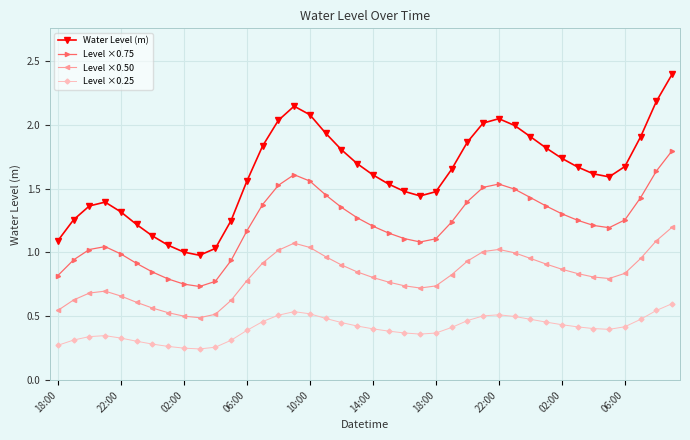

True or false: Water Level (m) has more than 2 interior local peaks.

True